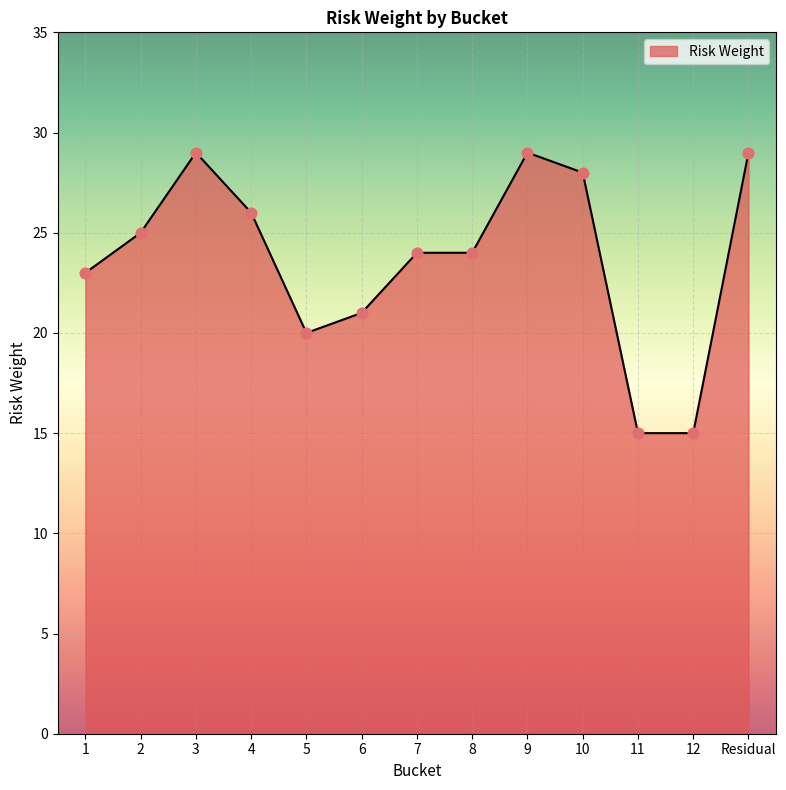

Which has a higher value, 3 or 7?

3